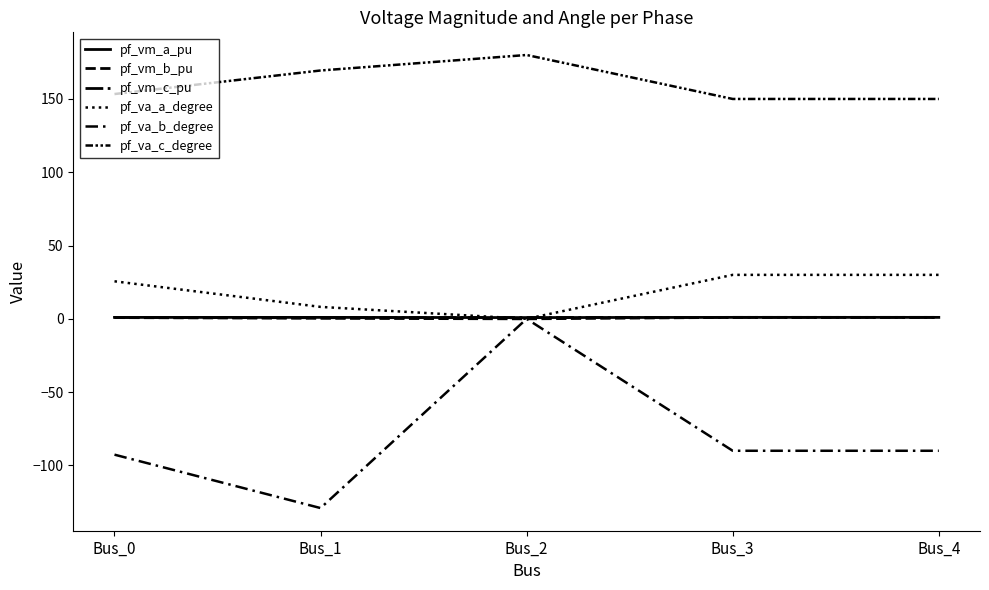

Does the chart have visible grid lines?

No